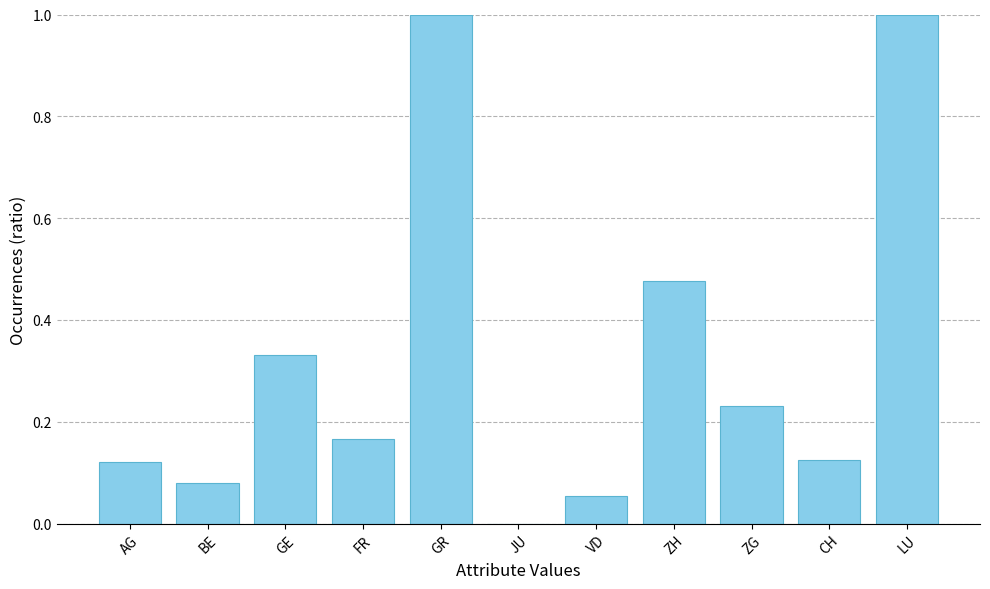

What is the sum of all values?

3.6